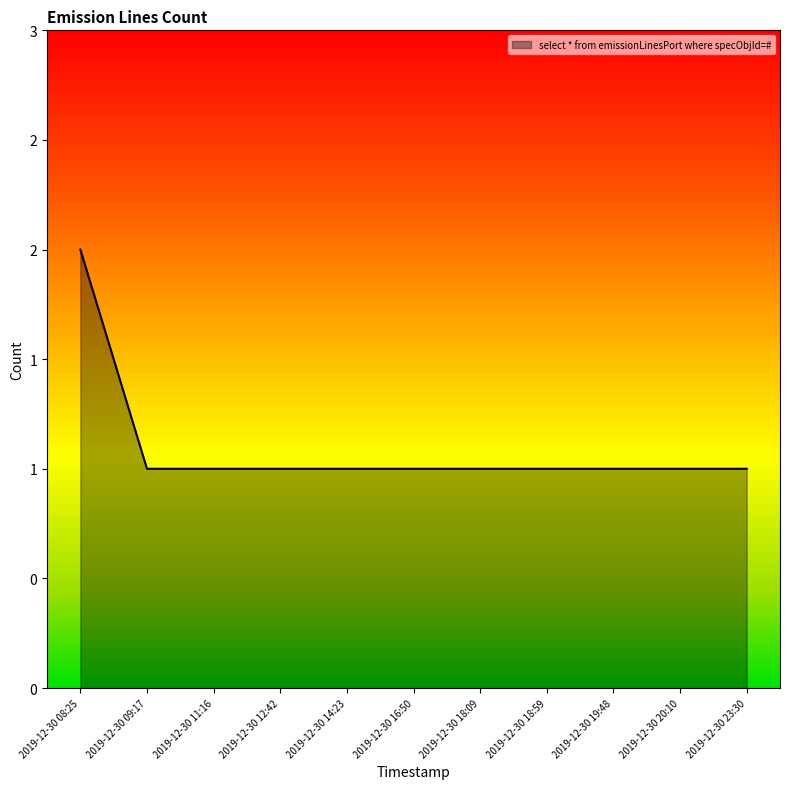

What is the label of the 8th point from the right?

2019-12-30 12:42